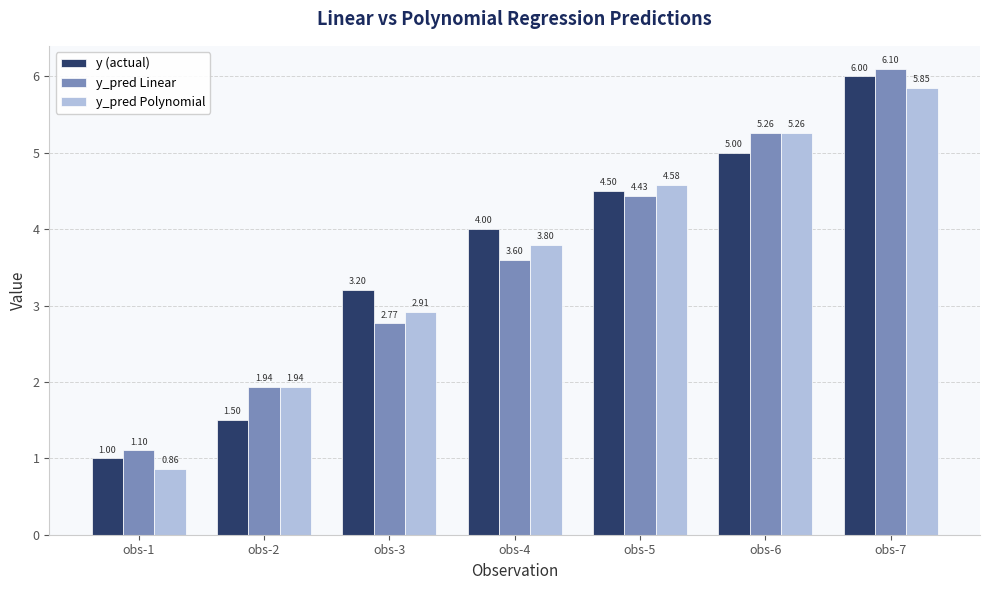

Is it true that y_pred Polynomial equals 3.8 at obs-4?

True